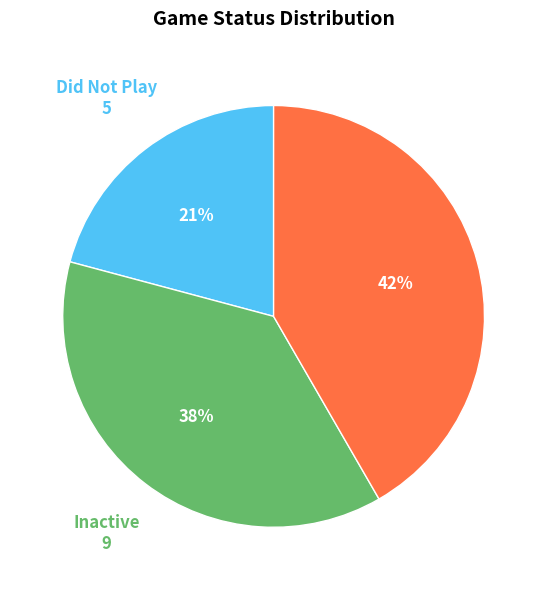

Does any single category account for the majority?

No